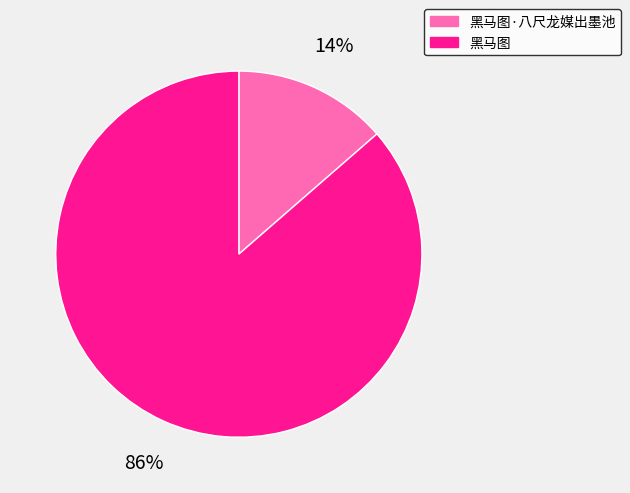

Do 黑马图·八尺龙媒出墨池 and 黑马图 together represent more than half of the pie?

Yes